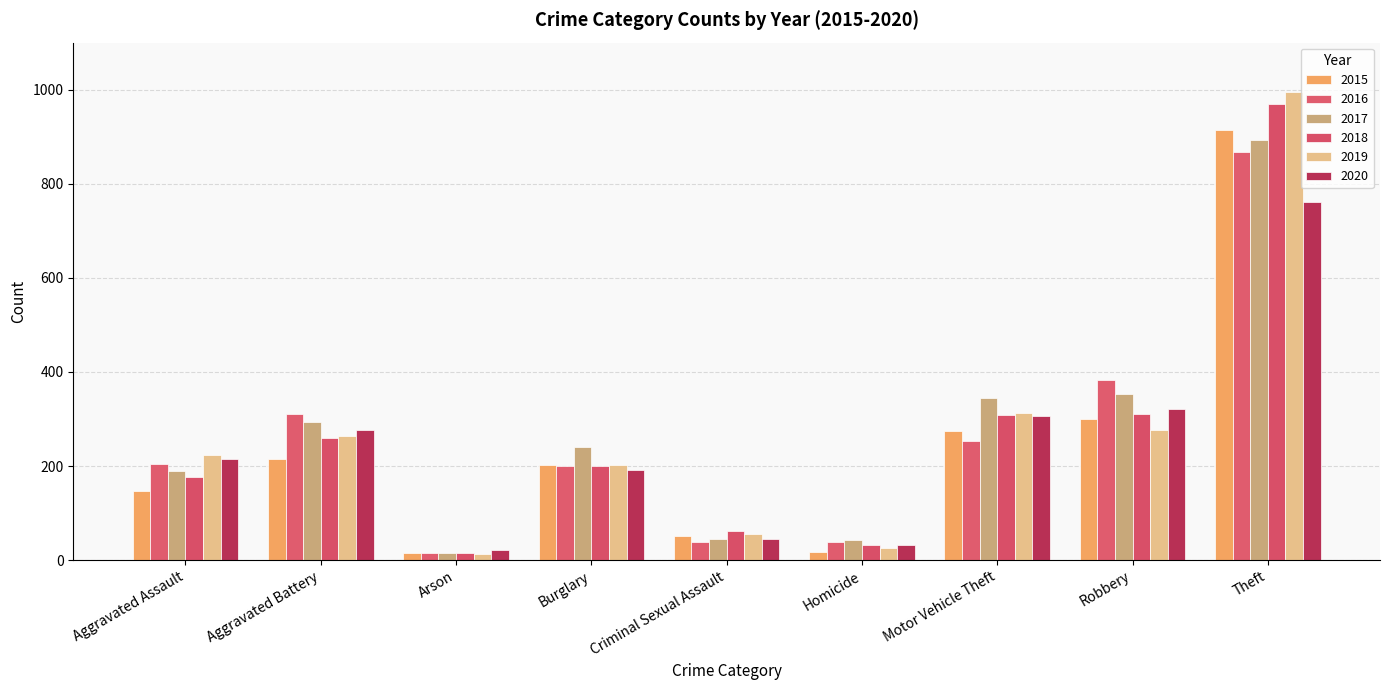

Which category has the highest value across all series?

Theft